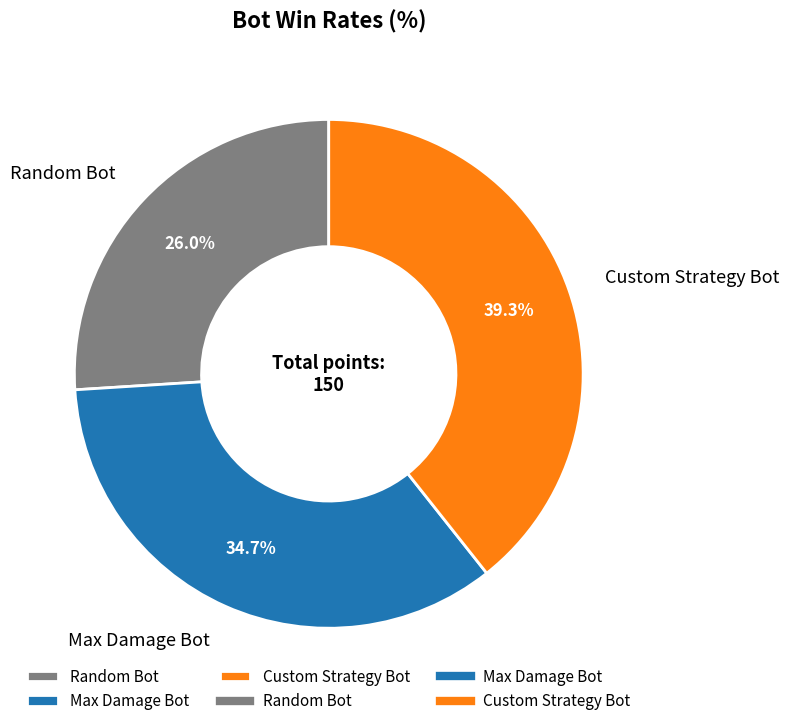

Which slice is the smallest?

Random Bot